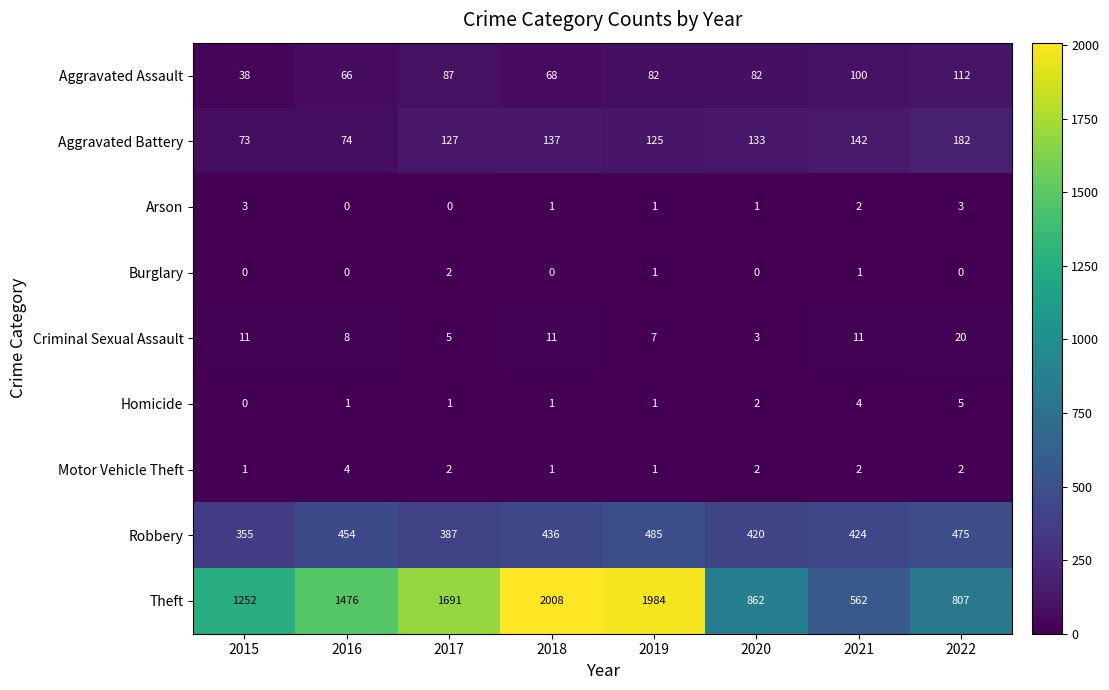

Is it true that Arson equals 3 at 2015?

True